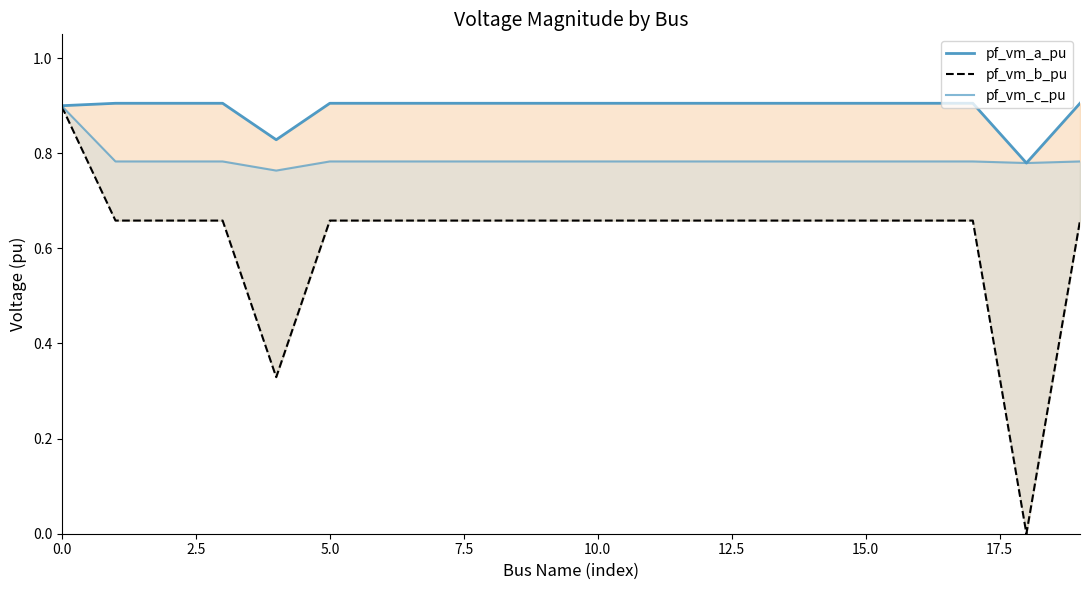

True or false: pf_vm_a_pu has a value of 1.5 at 13.

False